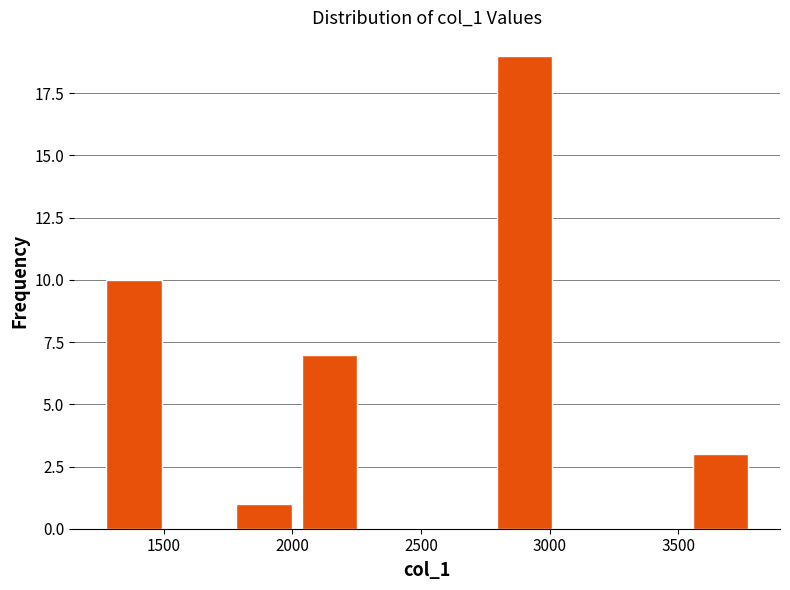

How tall is the bar that spans 1800 to 2050 on the x-axis? Neither the bar edges nor the heights are printed on the chart, so give them approximately, as read against the axes.

1